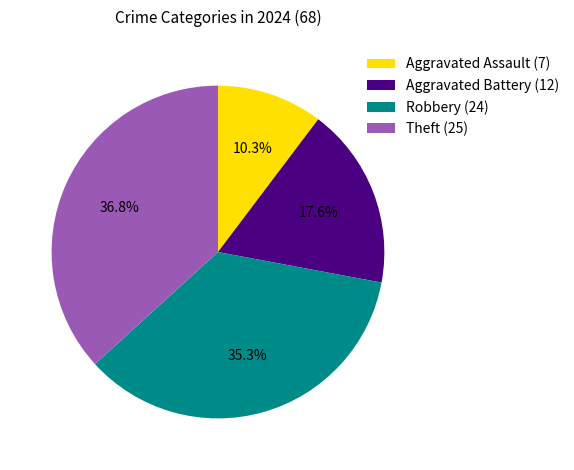

What portion of the pie excludes Aggravated Battery?

82.4%